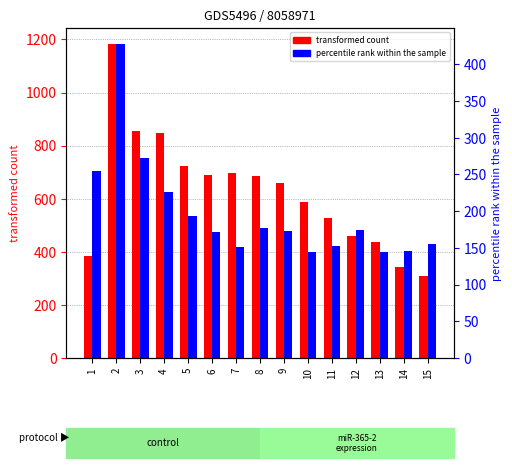

What is the difference between the maximum and minimum values in the transformed count series?

874